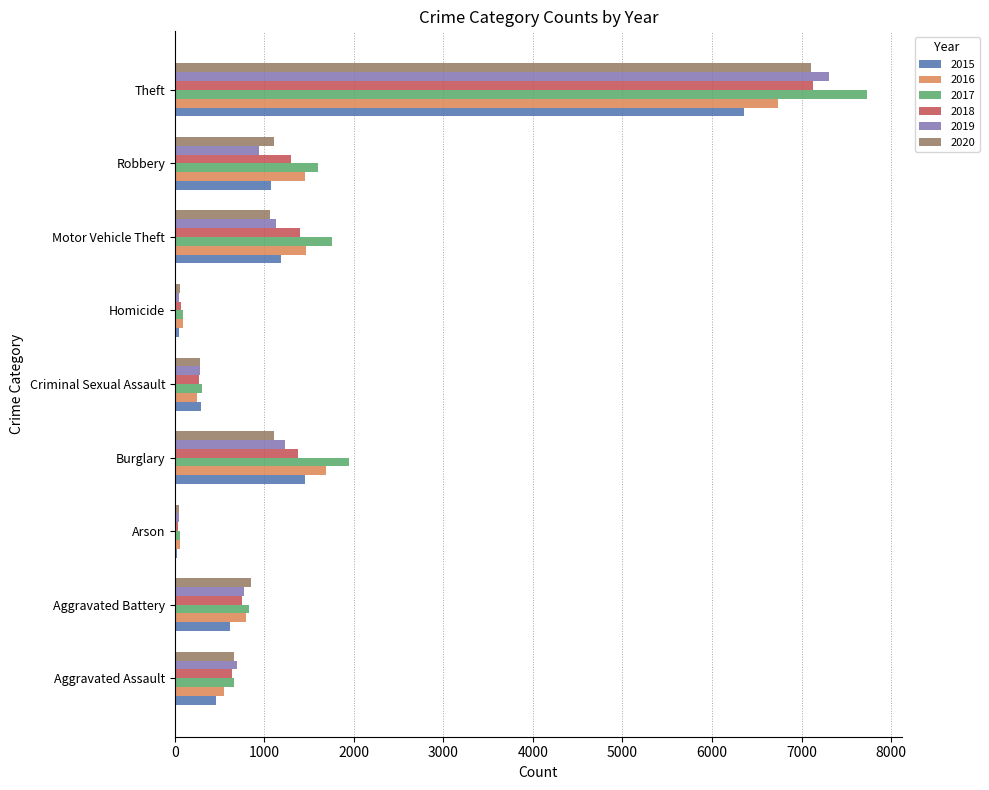

At how many categories does at least one series exceed 4538?

1